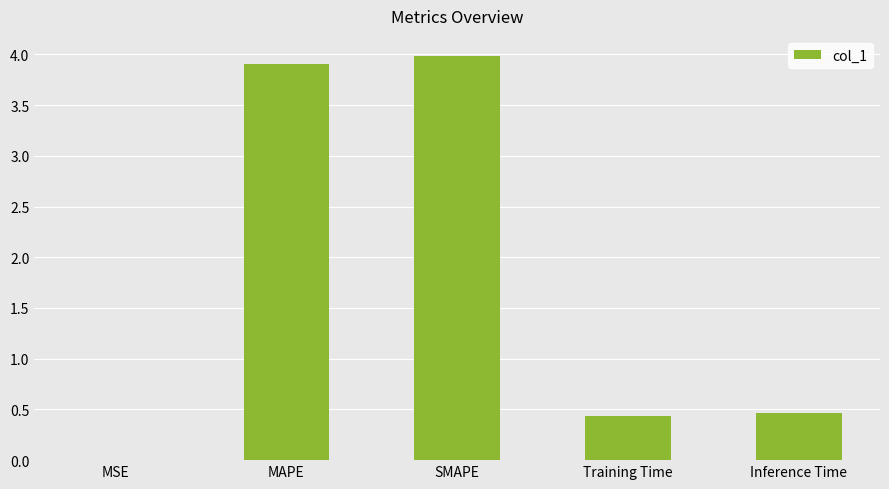

What is the maximum value shown in the chart?

4.0